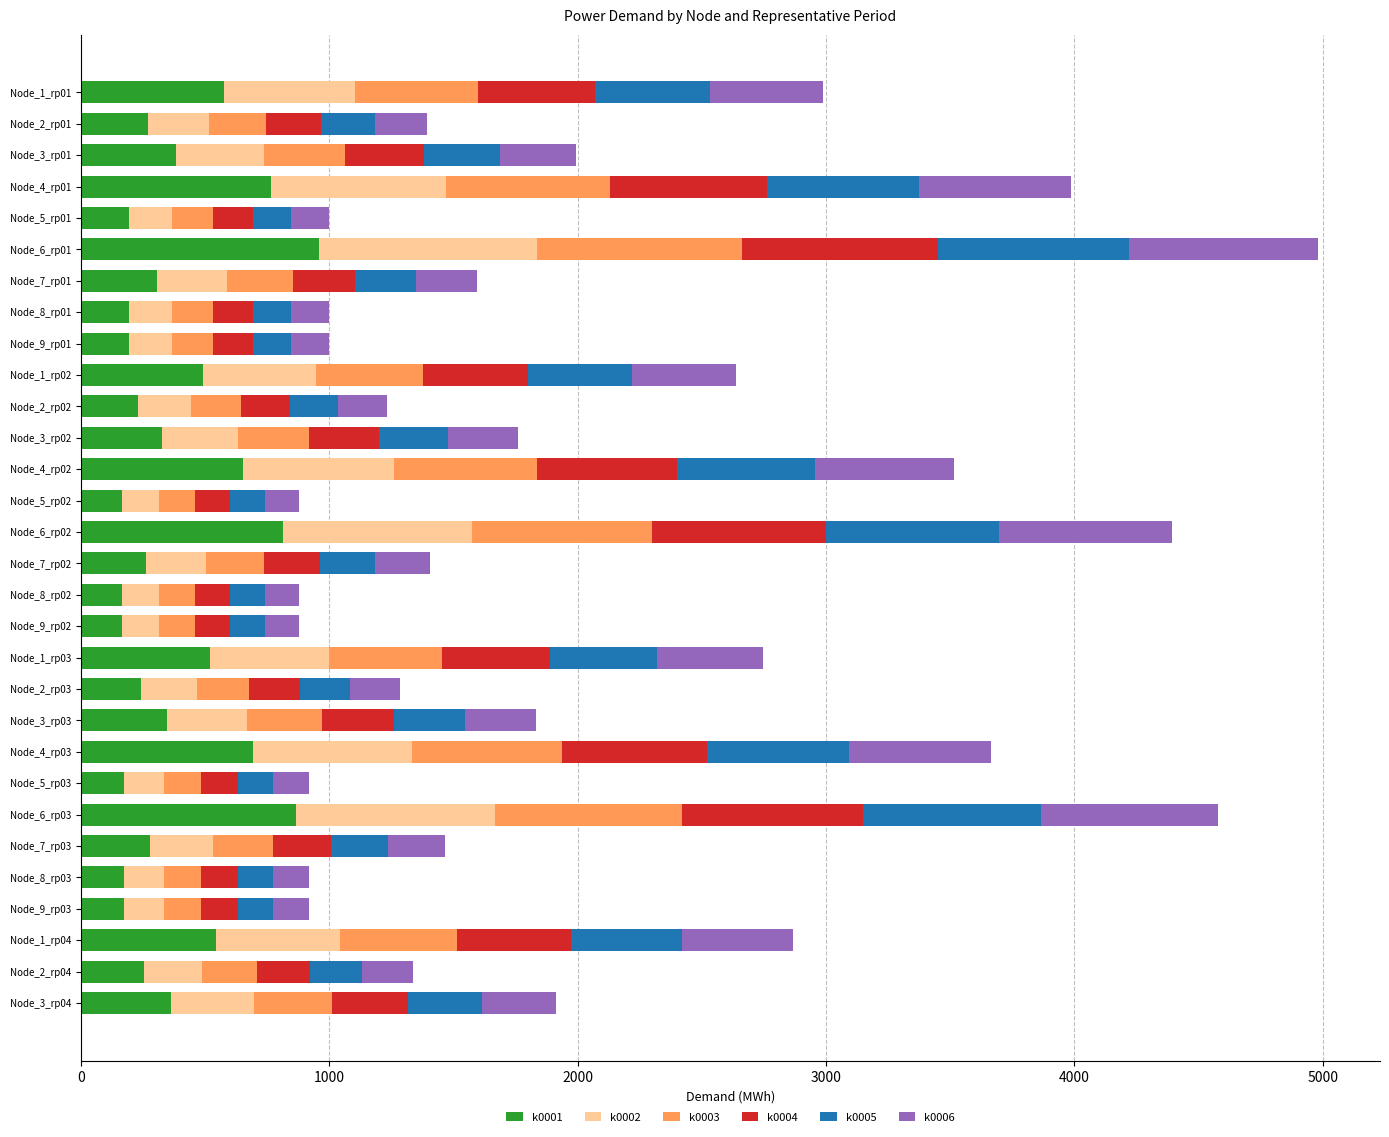

What is the total value across all series at Node_7_rp02?

1406.1